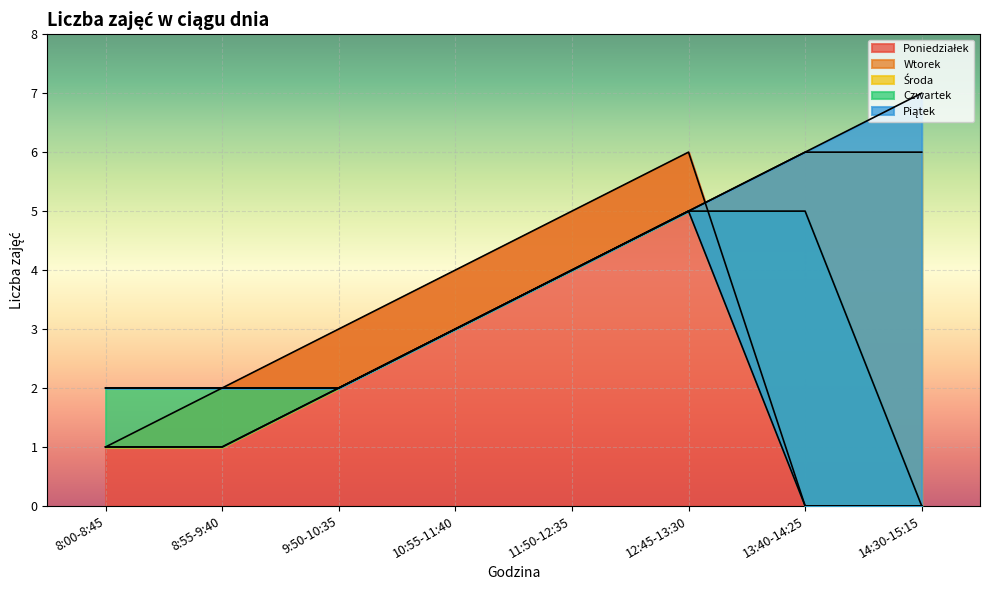

True or false: Piątek and Środa intersect in this chart.

False